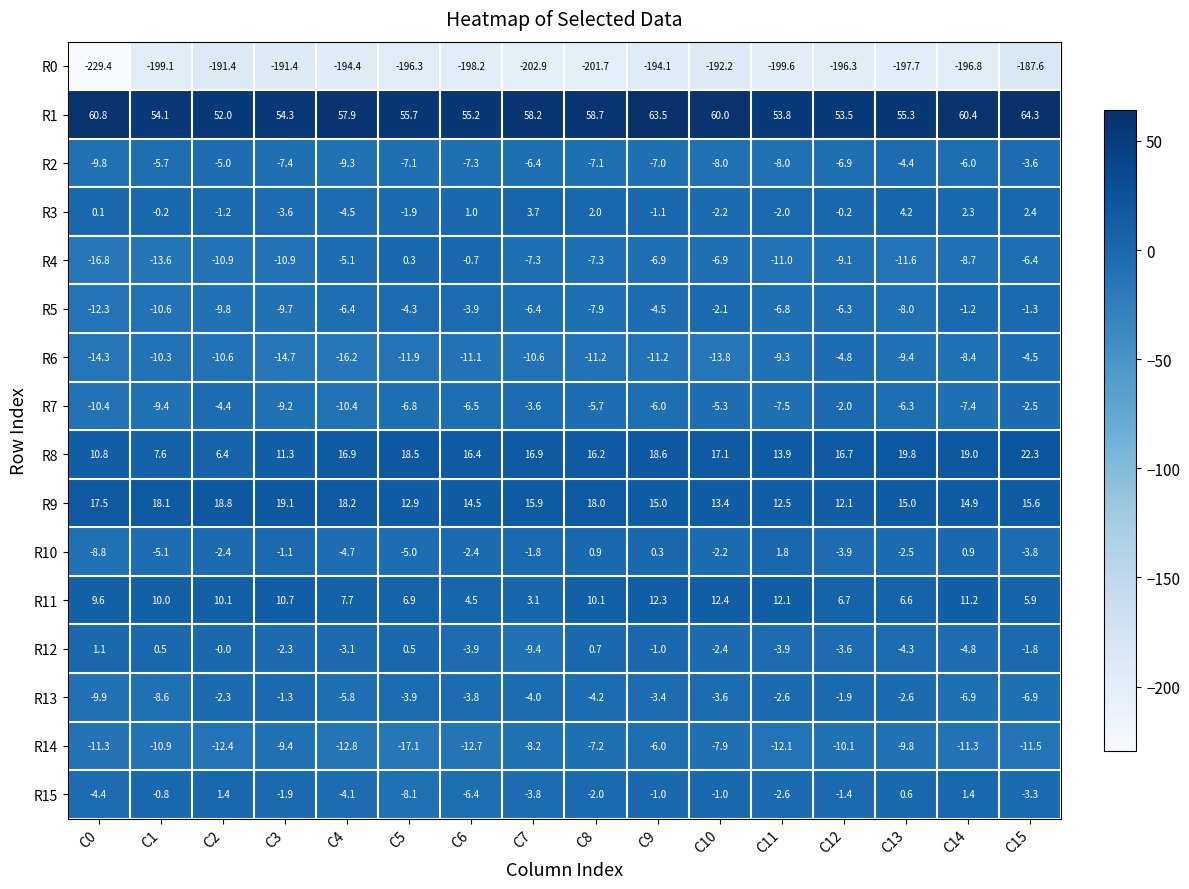

Which series has the largest range (max minus min)?

R0